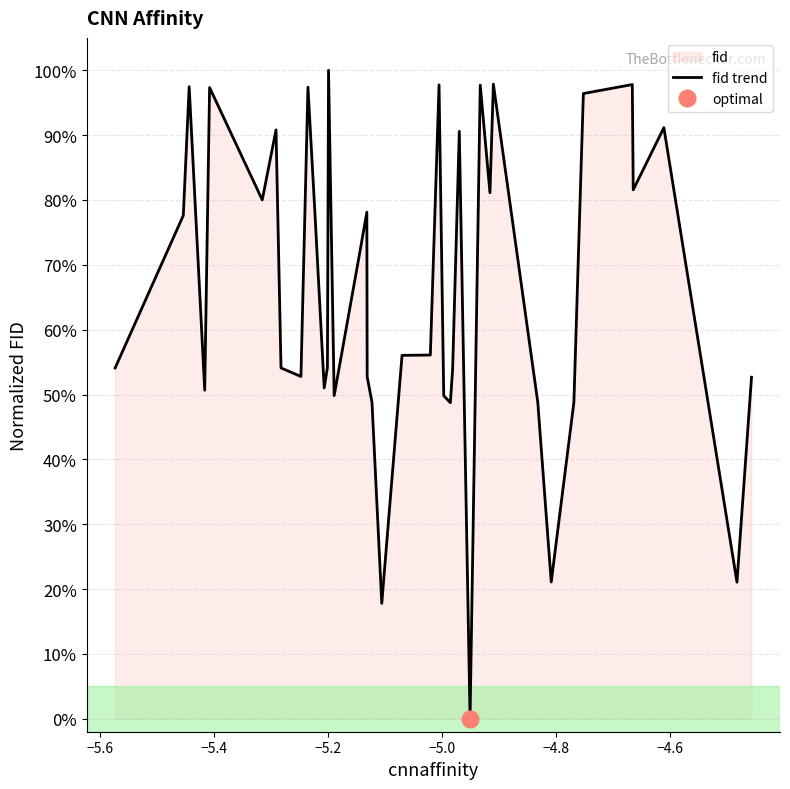

Reading left to right, list all the values displayed in this chart.

54.1	77.6	97.5	50.7	97.3	80.0	90.8	54.1	52.8	97.4	78.8	51.0	54.2	100.0	49.8	72.2	78.1	52.8	48.8	17.8	56.0	56.1	97.8	49.8	48.7	53.9	90.6	0.0	97.7	81.1	97.9	48.8	21.1	48.8	96.4	97.8	81.6	91.2	21.1	52.7